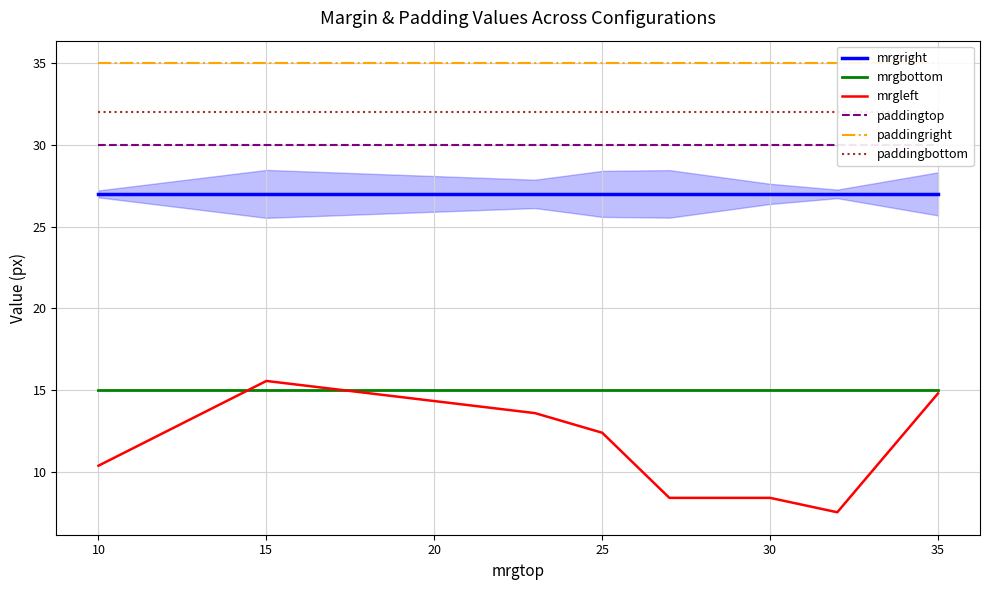

What is the difference between the second highest and second lowest values in the mrgleft series?

6.4